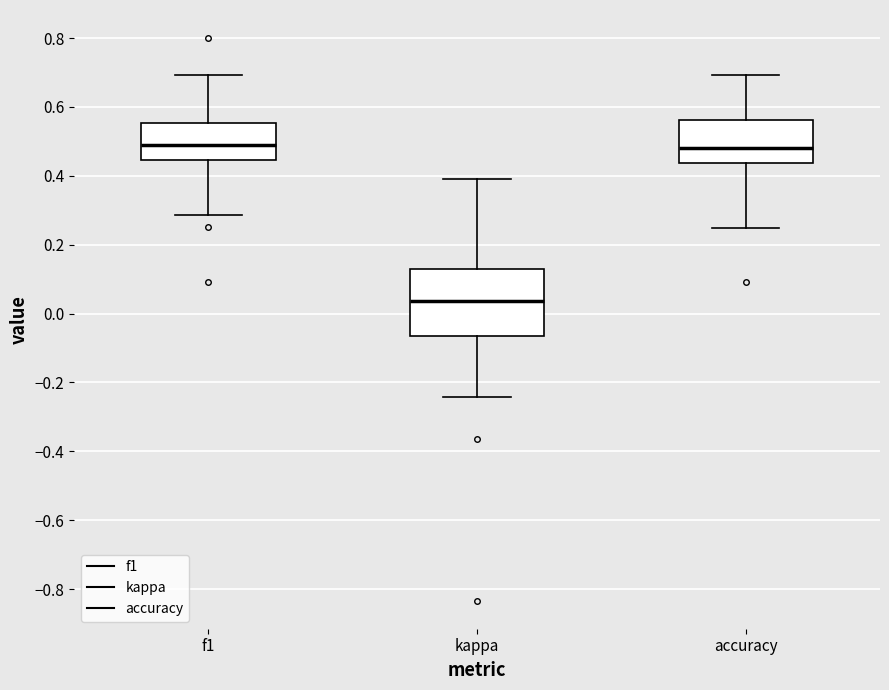

Reading left to right, read every box against the y-axis: the position of its median line, the range the box covers, and the ends of its whiskers. The values are not printed on the chart, so give them approximately, as read against the axis.

f1: median 0.48, box 0.44 to 0.56, whiskers 0.28 to 0.70
kappa: median 0.04, box -0.06 to 0.12, whiskers -0.24 to 0.40
accuracy: median 0.48, box 0.44 to 0.56, whiskers 0.26 to 0.70